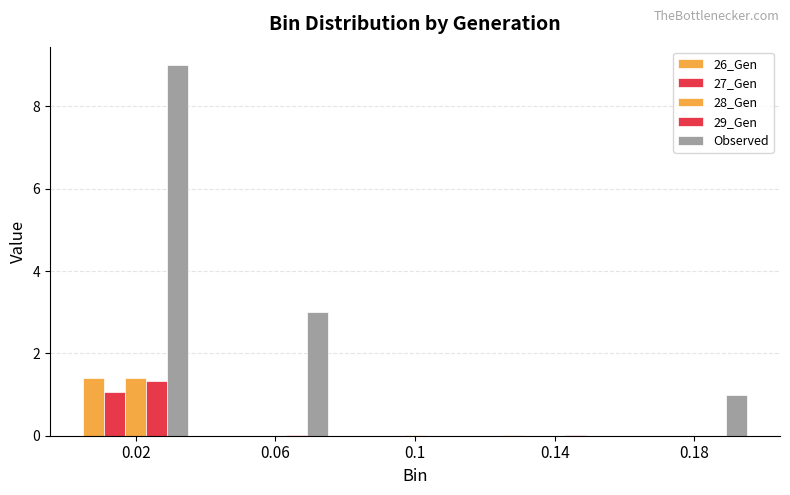

How many series are shown in this chart?

5